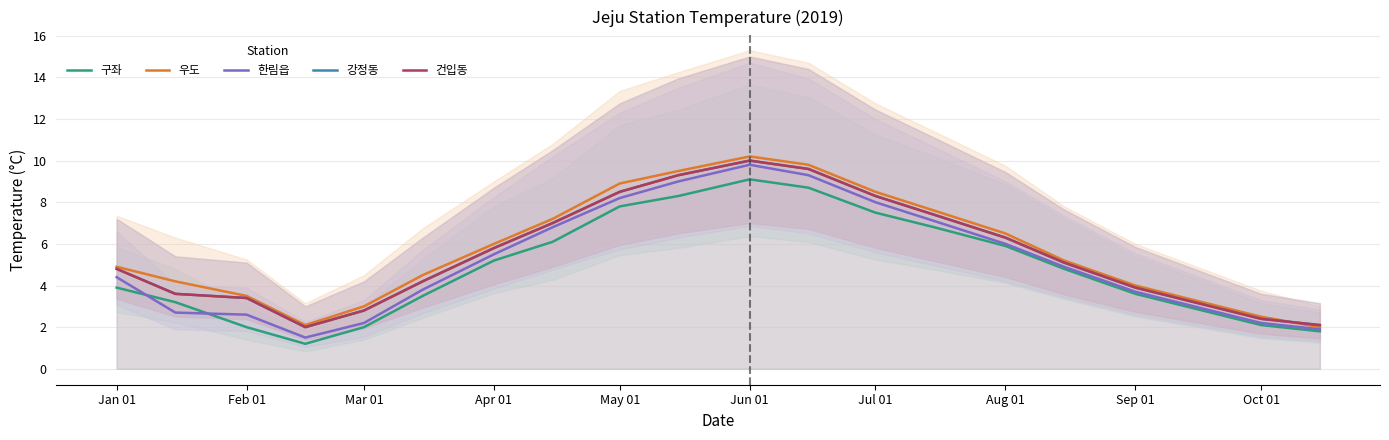

Reading left to right, list all the values displayed in this chart.

구좌: 3.9	3.2	2.0	1.2	2.0	3.5	5.2	6.1	7.8	8.3	9.1	8.7	7.5	6.8	5.9	4.8	3.6	2.9	2.1	1.8
우도: 4.9	4.2	3.5	2.1	3.0	4.5	6.0	7.2	8.9	9.5	10.2	9.8	8.5	7.6	6.5	5.2	4.0	3.3	2.5	2.0
한림읍: 4.4	2.7	2.6	1.5	2.2	3.8	5.5	6.8	8.2	9.0	9.8	9.3	8.0	7.1	6.0	4.9	3.7	3.0	2.2	1.9
강정동: 4.8	3.6	3.4	2.0	2.8	4.2	5.8	7.0	8.5	9.3	10.0	9.6	8.3	7.4	6.3	5.1	3.9	3.2	2.4	2.1
건입동: 4.8	3.6	3.4	2.0	2.8	4.2	5.8	7.0	8.5	9.3	10.0	9.6	8.3	7.4	6.3	5.1	3.9	3.2	2.4	2.1